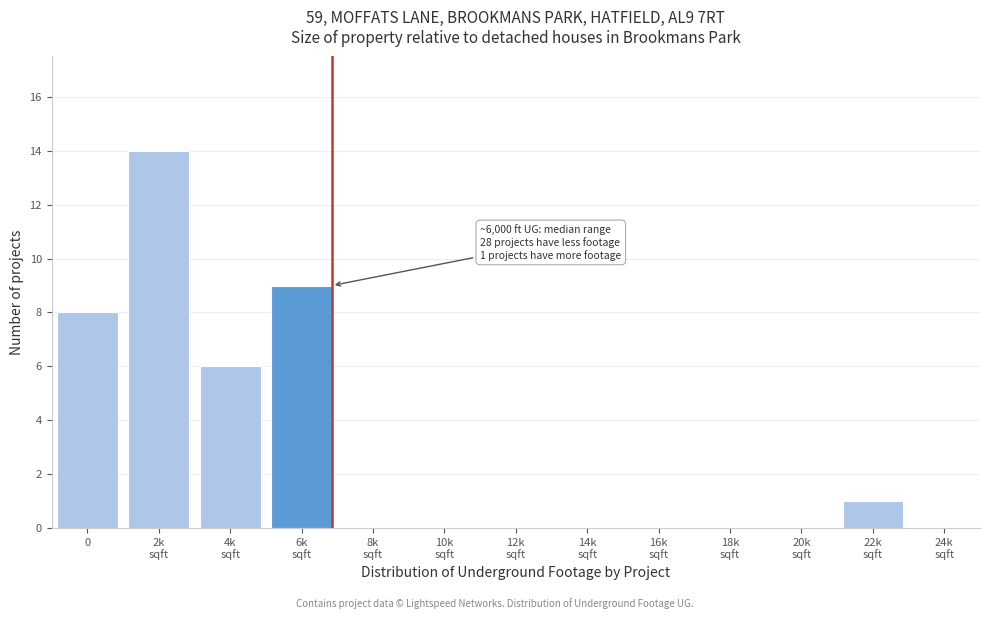

What is the sum of all values?

38